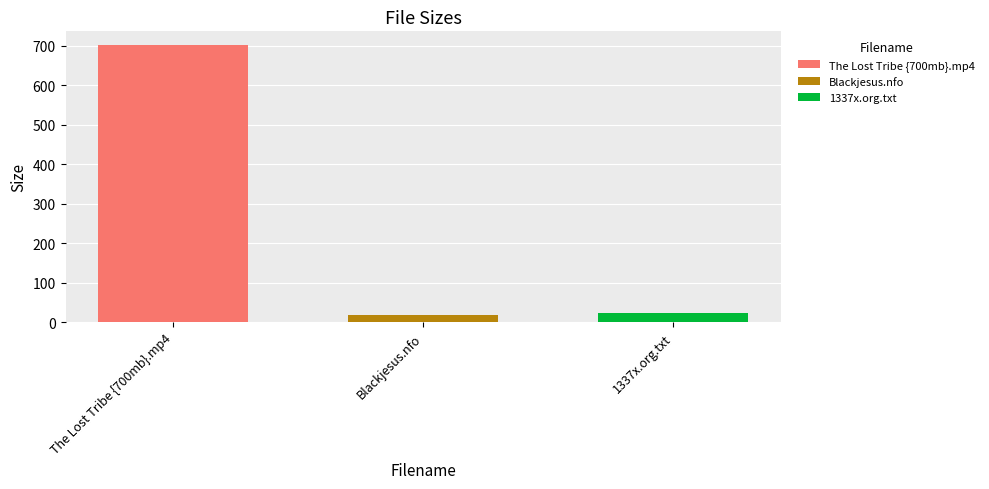

What is the maximum value shown in the chart?

701.2